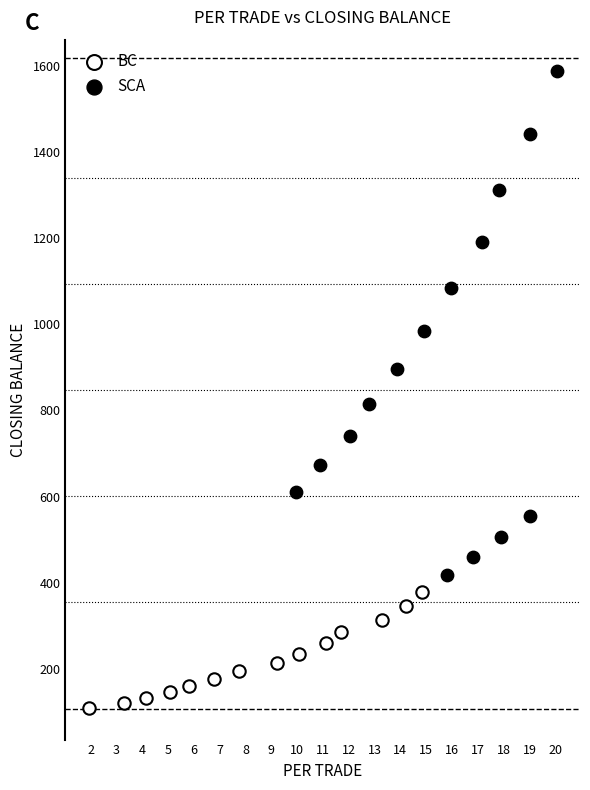

Which series contains the lowest Y value?

BC